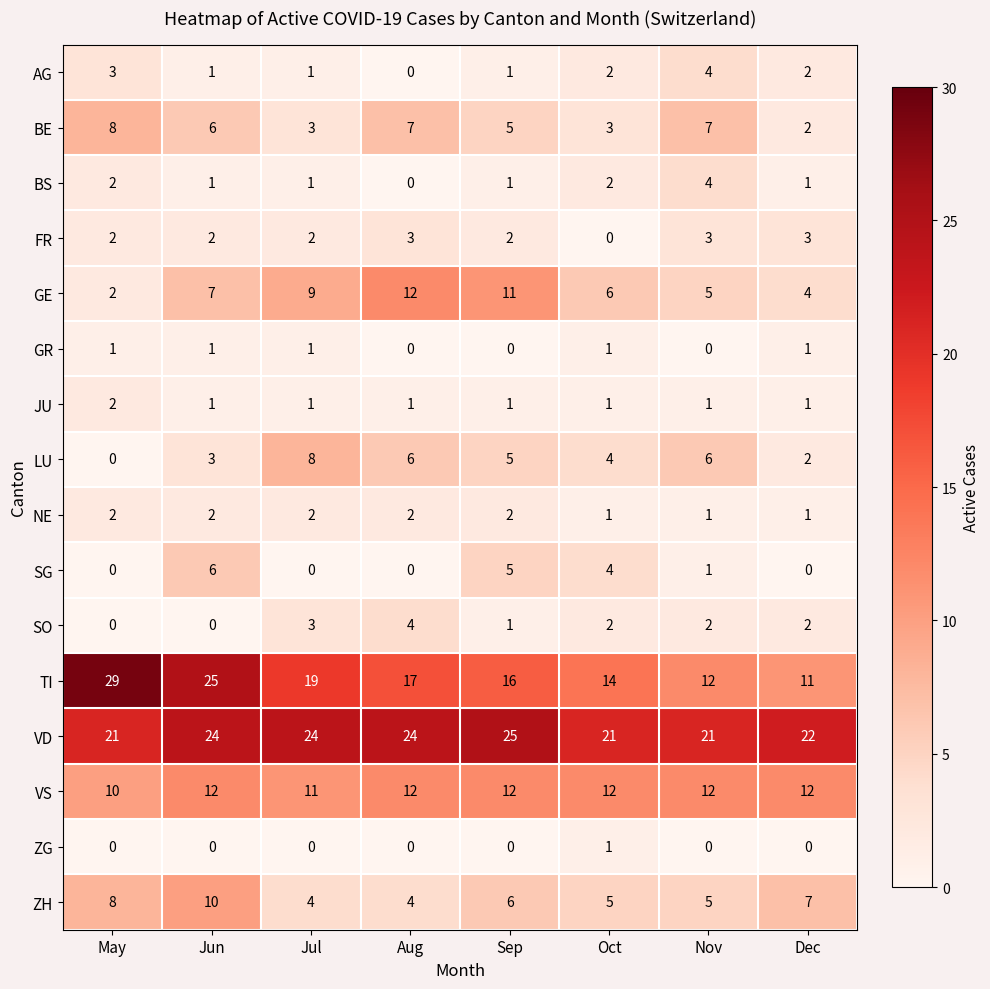

The NE series shows 0 at Nov. True or false?

False